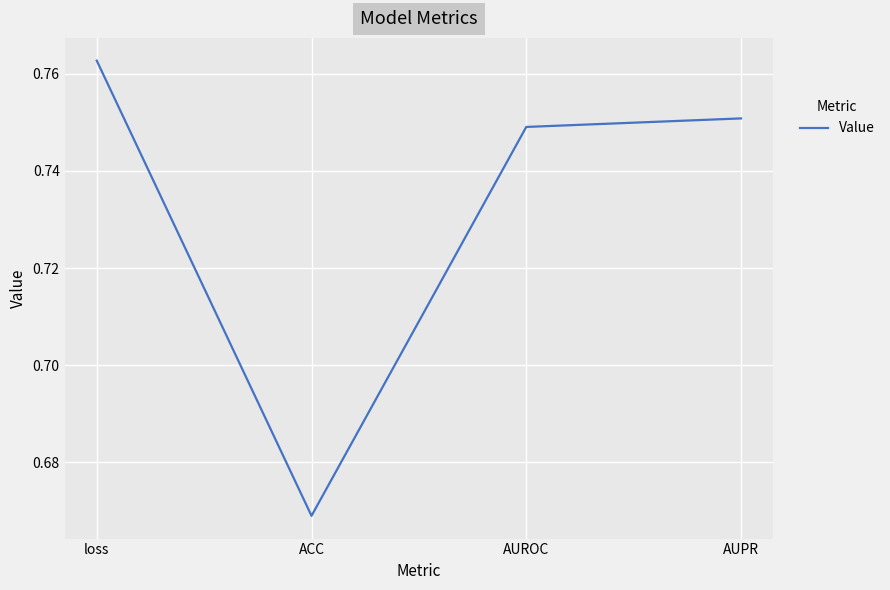

The value at ACC is 0.3. True or false?

False